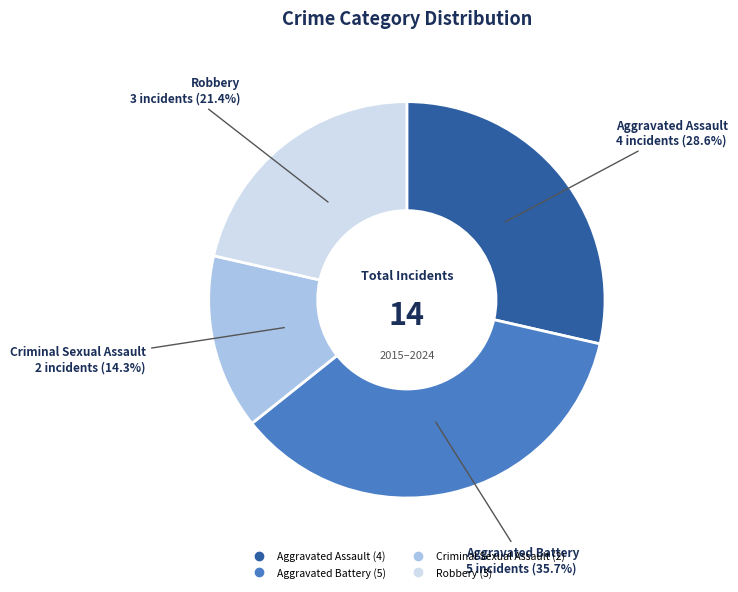

Is it true that Robbery is 21% of the pie?

True